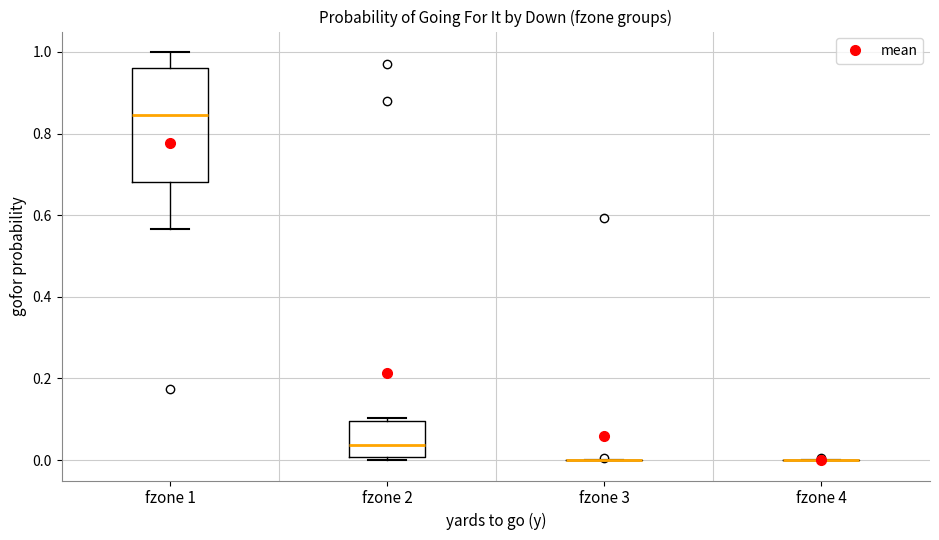

Comparing the boxes themselves (not the whiskers), which one is the tallest?

fzone 1